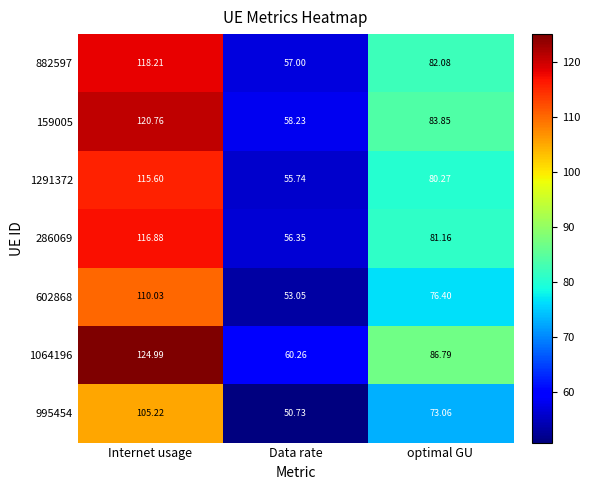

What is the total value across all series at Data rate?

391.4